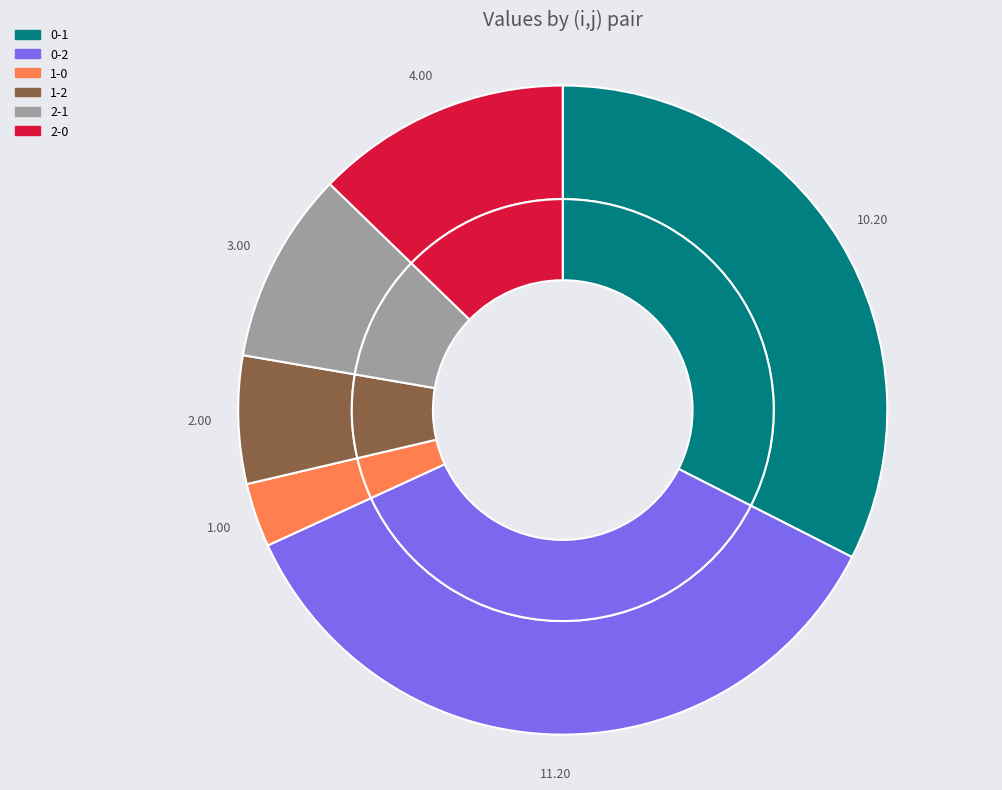

Rank the categories by value from lowest to highest.

1-0, 1-2, 2-1, 2-0, 0-1, 0-2